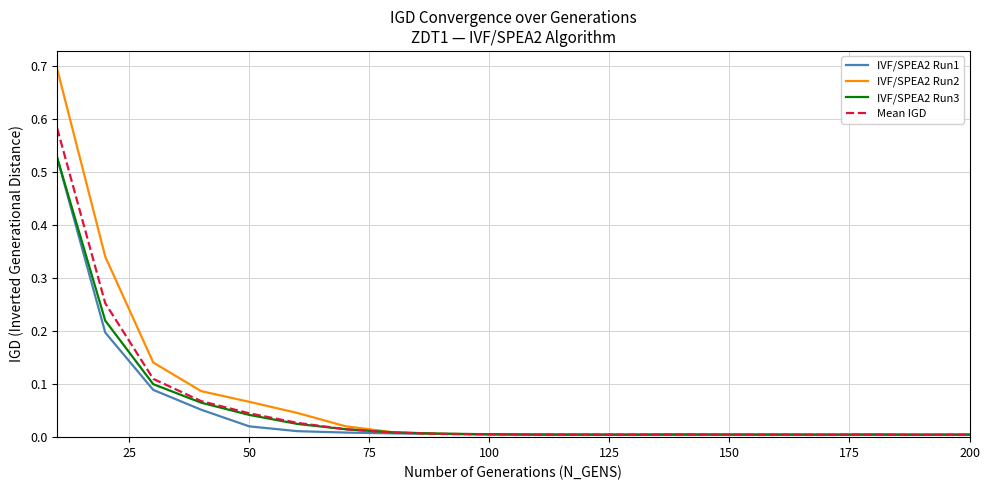

Which series has the largest range (max minus min)?

IVF/SPEA2 Run2